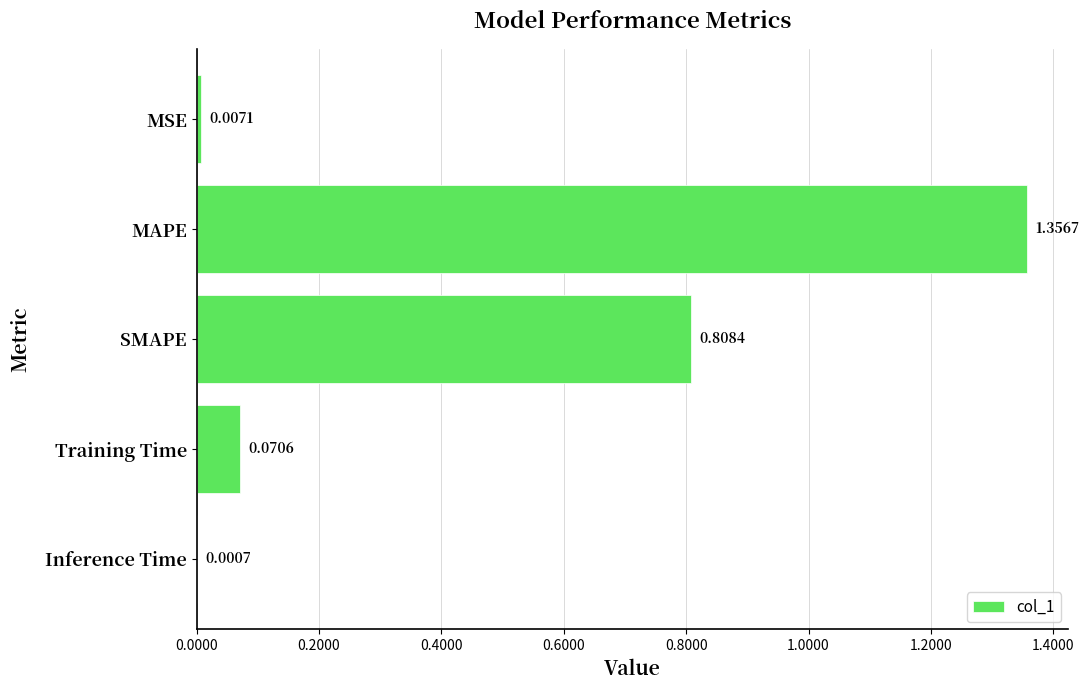

What is the change in value from MSE to SMAPE?

+0.8